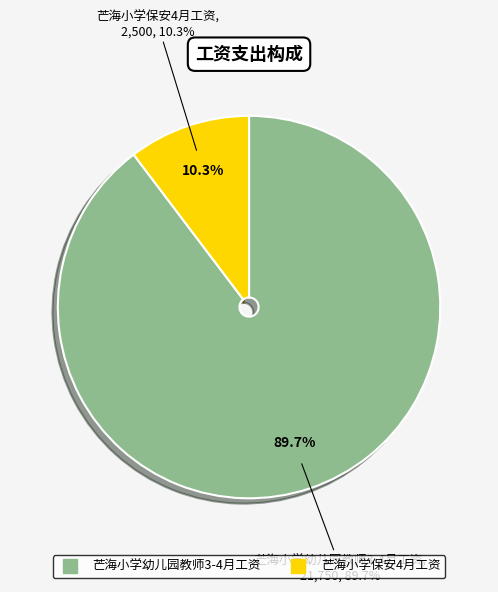

How much of the chart is everything except 芒海小学幼儿园教师3-4月工资?

10.3%